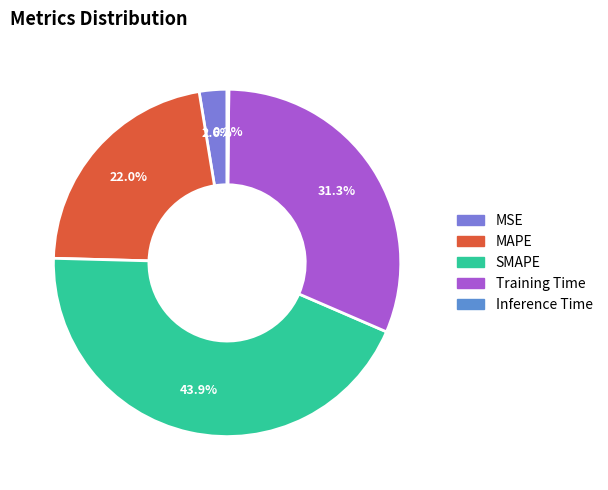

Rank the categories by value from lowest to highest.

Inference Time, MSE, MAPE, Training Time, SMAPE